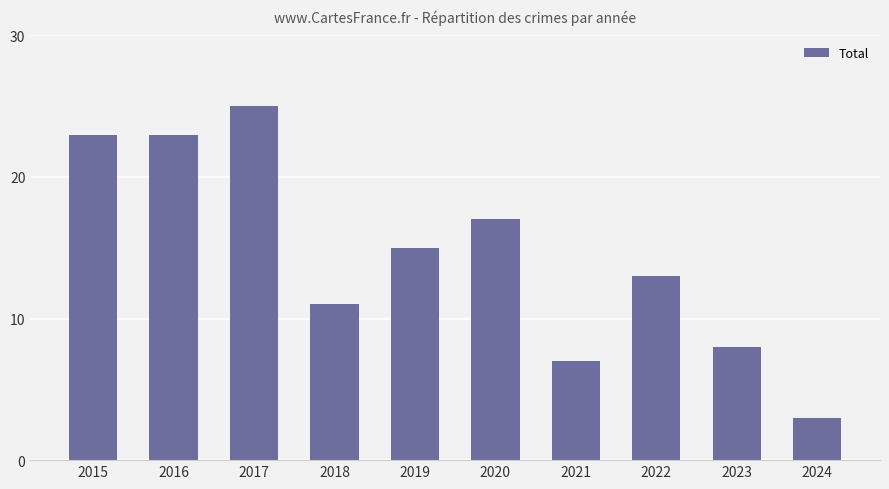

Reading left to right, list all the values displayed in this chart.

2015=23	2016=23	2017=25	2018=11	2019=15	2020=17	2021=7	2022=13	2023=8	2024=3